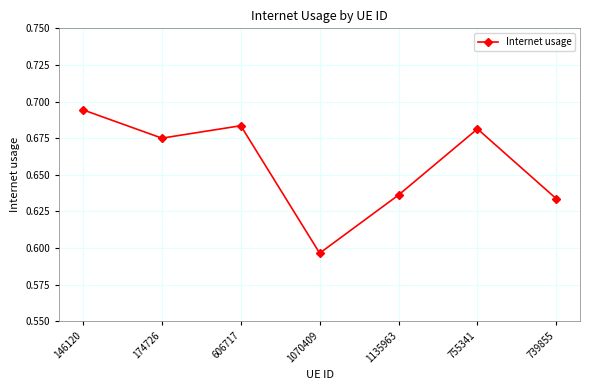

How many values are between 0 and 1?

7